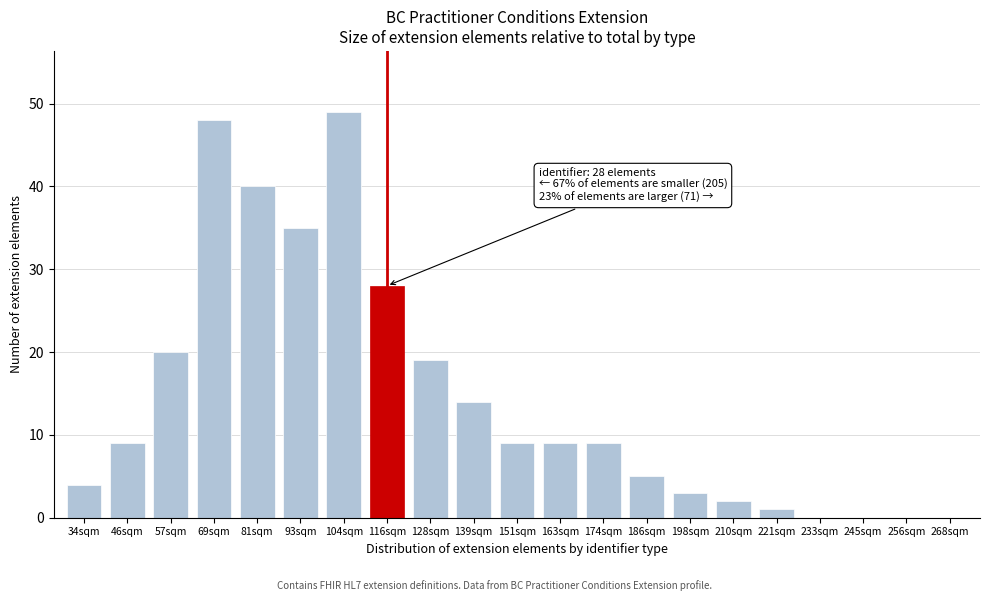

Reading right to left, transcribe all the data shown in this chart.

268sqm=0	256sqm=0	245sqm=0	233sqm=0	221sqm=1	210sqm=2	198sqm=3	186sqm=5	174sqm=9	163sqm=9	151sqm=9	139sqm=14	128sqm=19	116sqm=28	104sqm=49	93sqm=35	81sqm=40	69sqm=48	57sqm=20	46sqm=9	34sqm=4